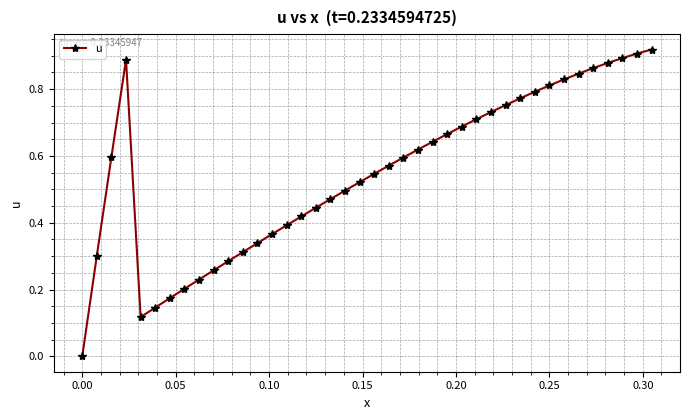

True or false: the data has more than 1 interior local peaks.

False